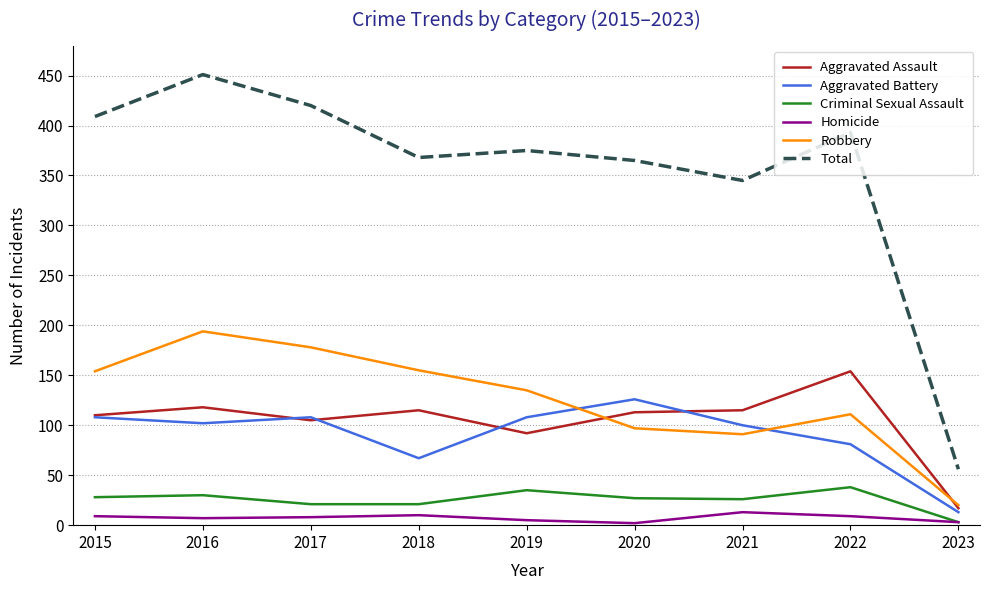

Which series has the largest total across all categories?

Total